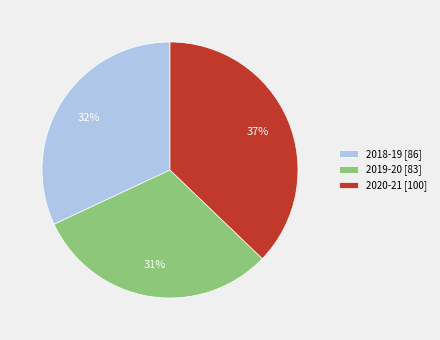

Approximately how many times larger is the value at 2020-21 [100] compared to 2018-19 [86]?

1.2